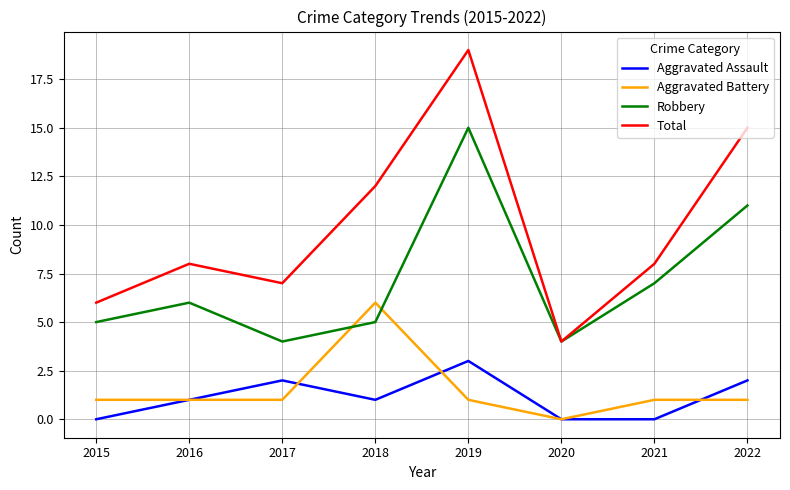

Count the Aggravated Assault values in the range 0 to 2.

7